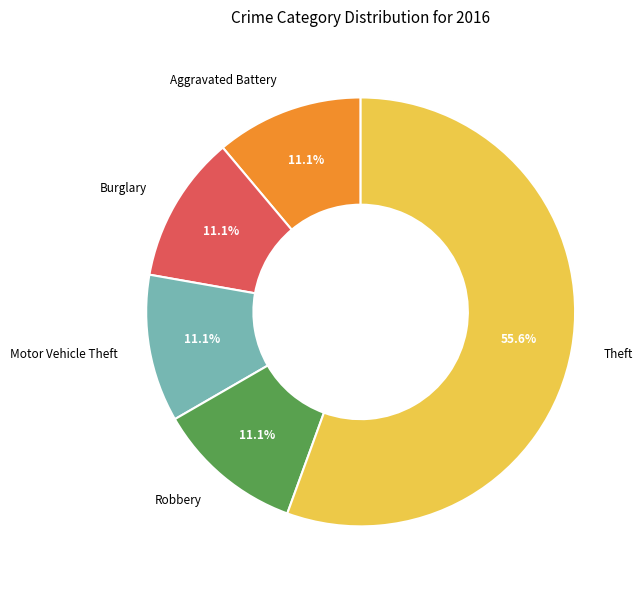

Does any single category account for the majority?

Yes